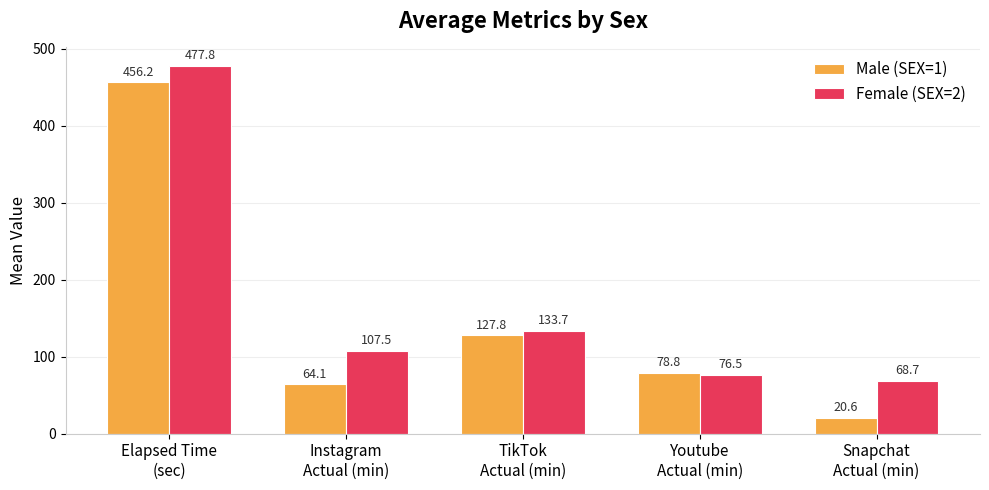

The Male (SEX=1) series shows 126.0 at Elapsed Time
(sec). True or false?

False